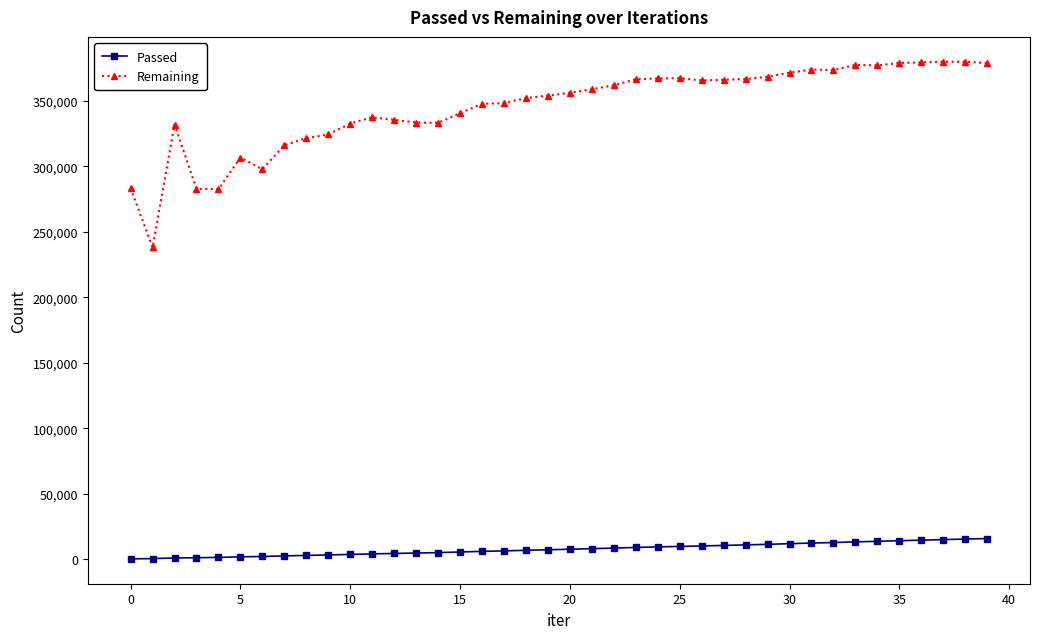

Rank the series by their maximum value, from lowest to highest.

Passed, Remaining